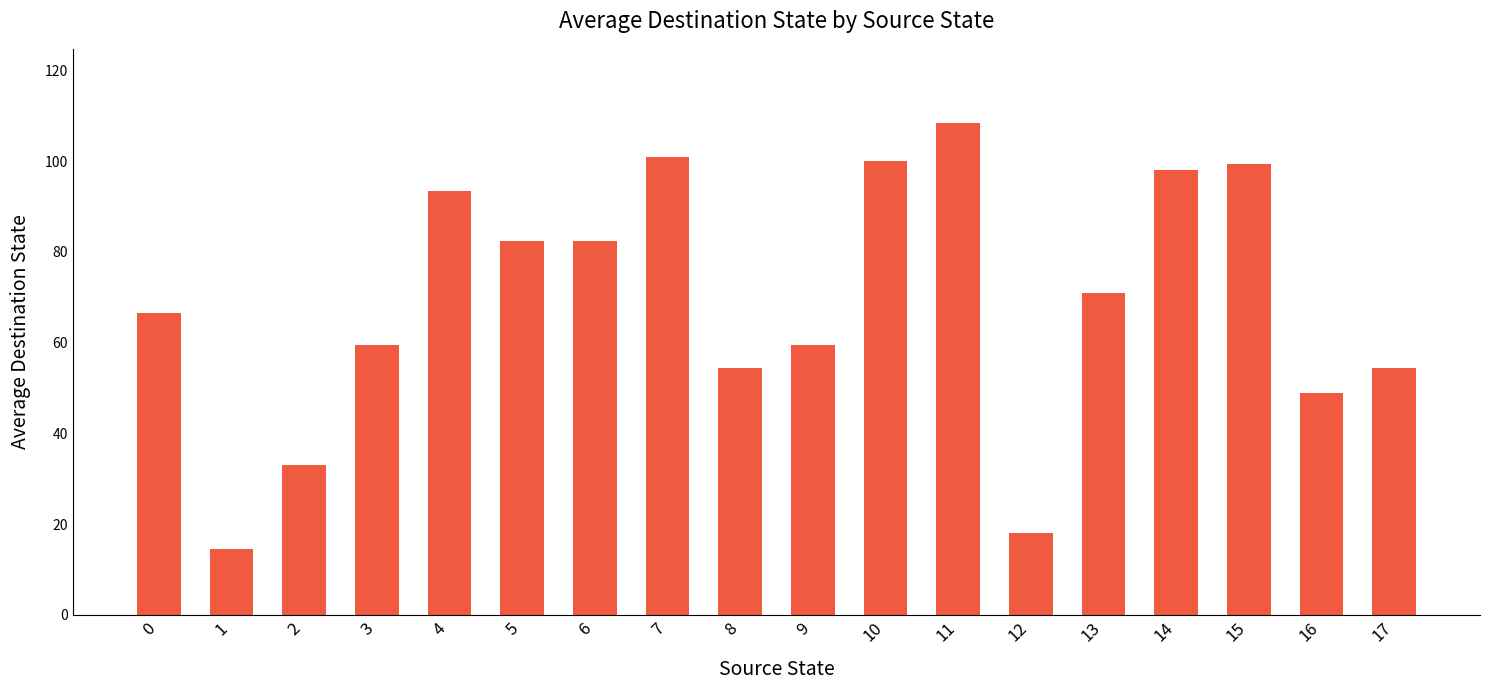

The value at 5 is 28.1. True or false?

False